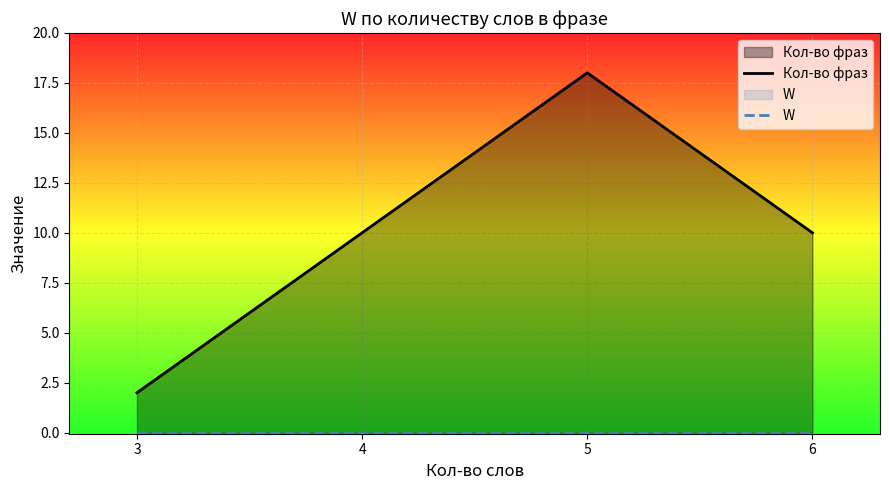

Reading left to right, what are all the values shown in this chart?

Кол-во фраз: 2	10	18	10
W: 0	0	0	0